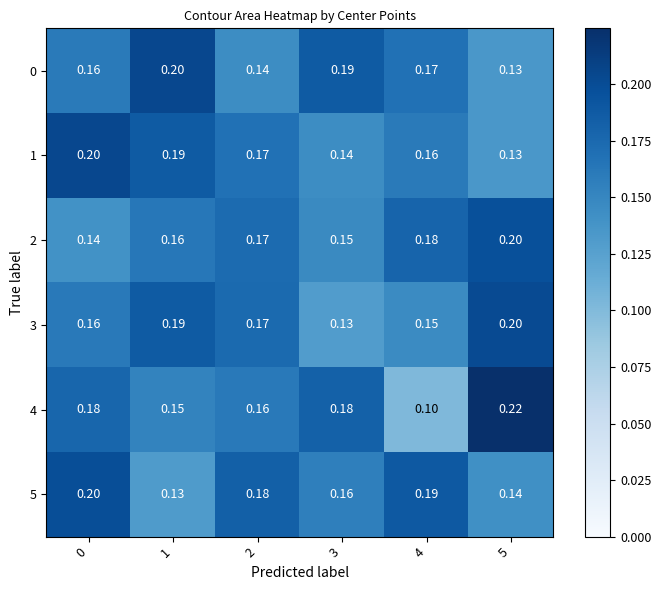

Is the value of 3 at 1 greater than the value of 2 at 5?

No